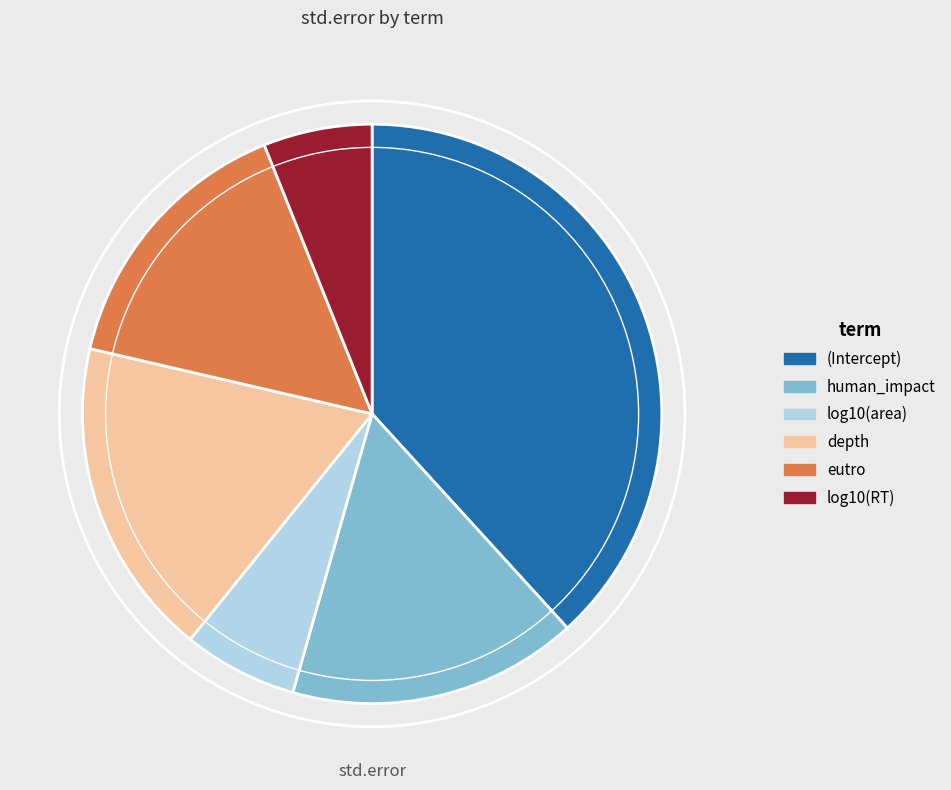

What is the largest slice in the pie chart?

(Intercept)